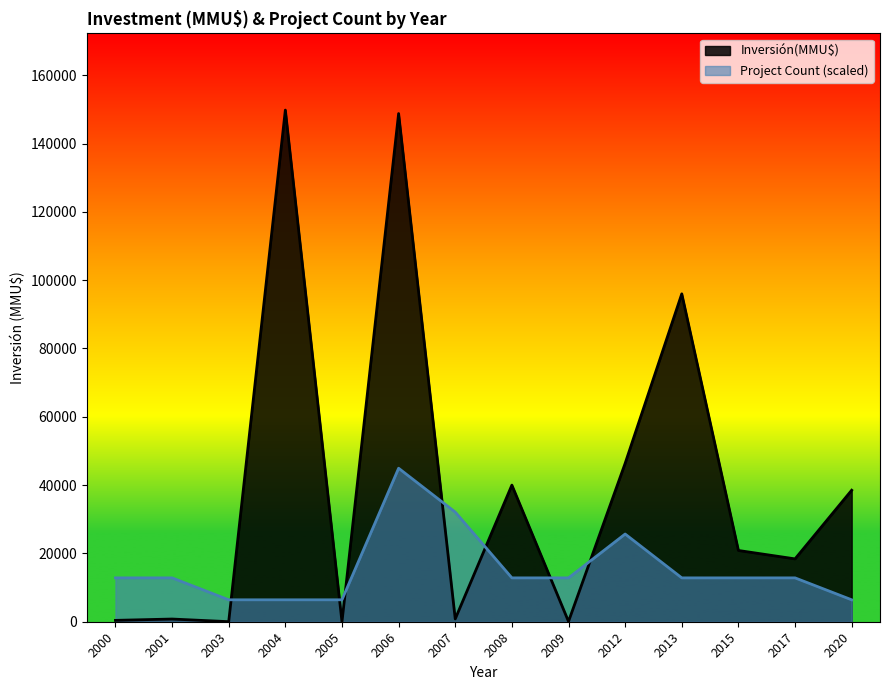

What is the difference between the maximum and minimum values in the Inversión(MMU$) series?

149800.0